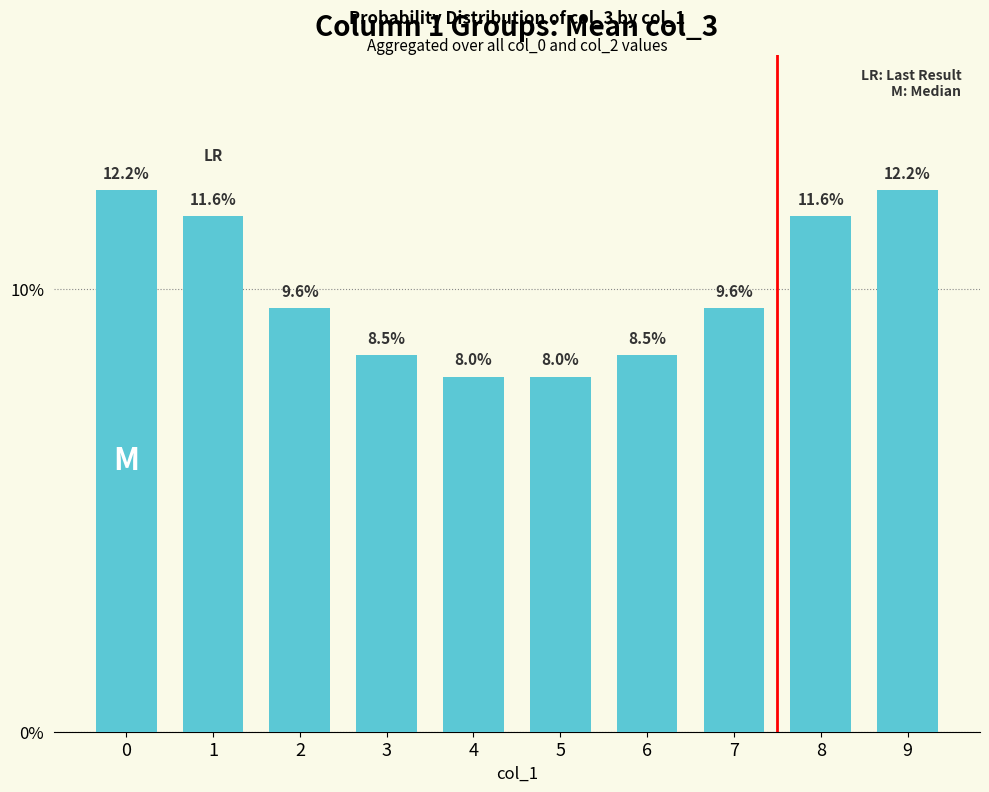

What is the minimum value shown in the chart?

0.1